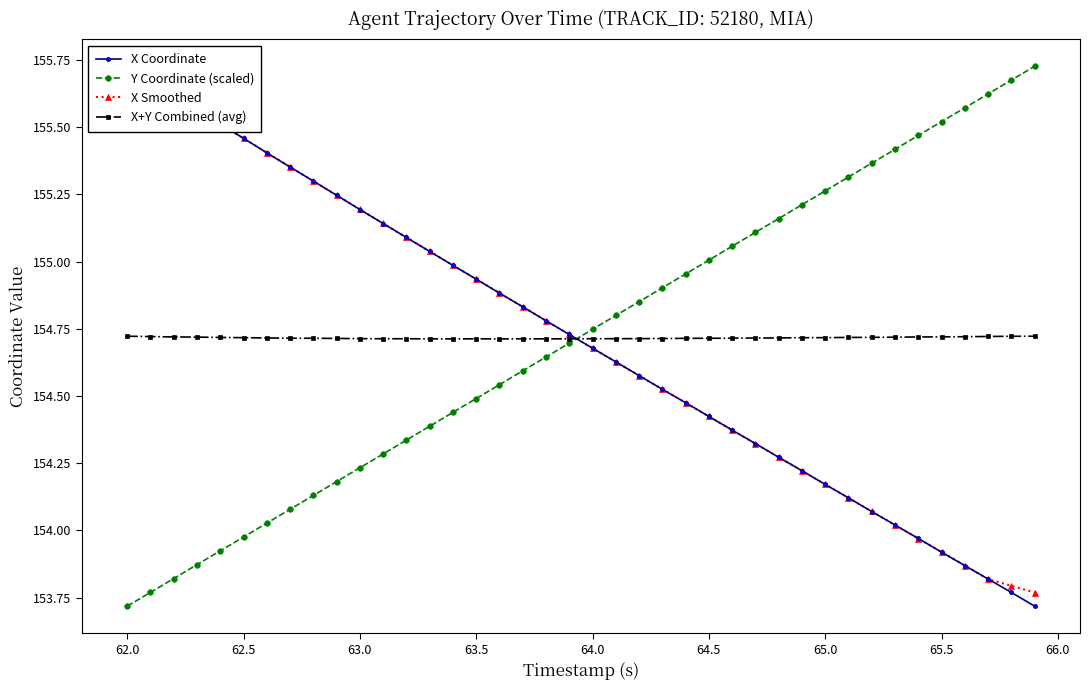

What is the minimum value for Y Coordinate (scaled)?

153.7